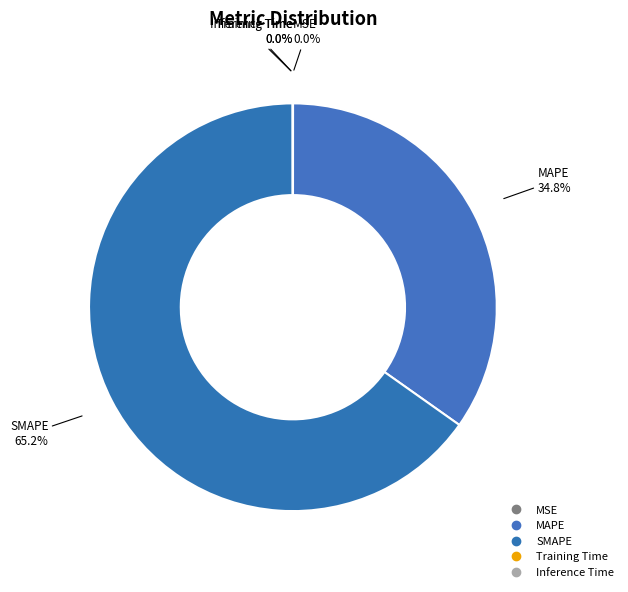

To the nearest percent, what is the combined percentage of SMAPE and MSE?

65%